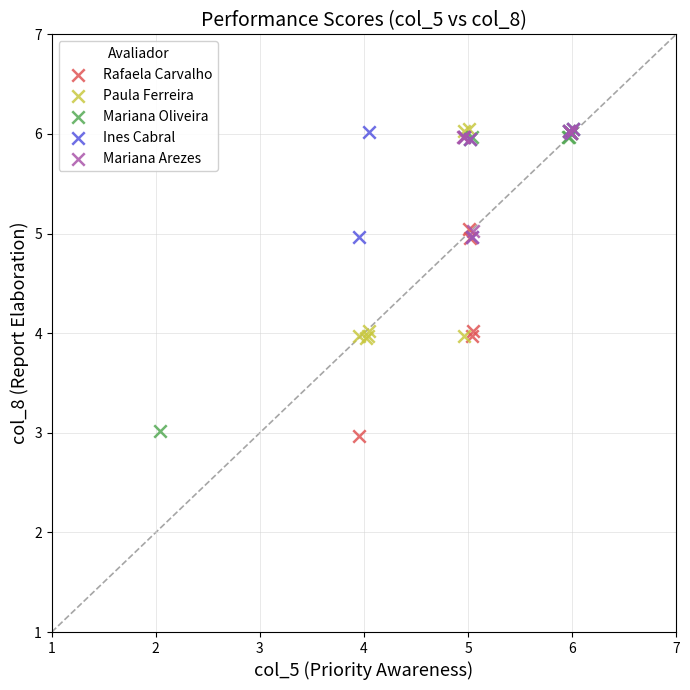

What are all the series names shown in the legend?

Rafaela Carvalho, Paula Ferreira, Mariana Oliveira, Ines Cabral, Mariana Arezes